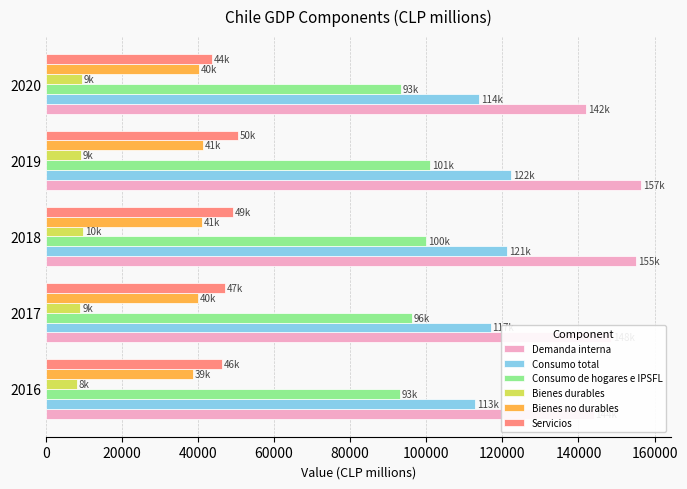

Rank the series by their maximum value, from highest to lowest.

Demanda interna, Consumo total, Consumo de hogares e IPSFL, Servicios, Bienes no durables, Bienes durables